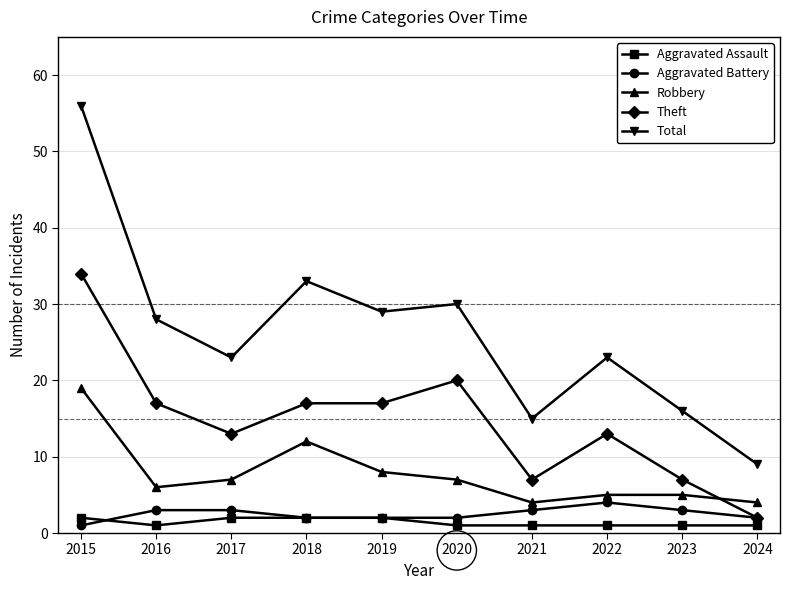

What is the value of the Aggravated Battery point at the 7th from the left?

3